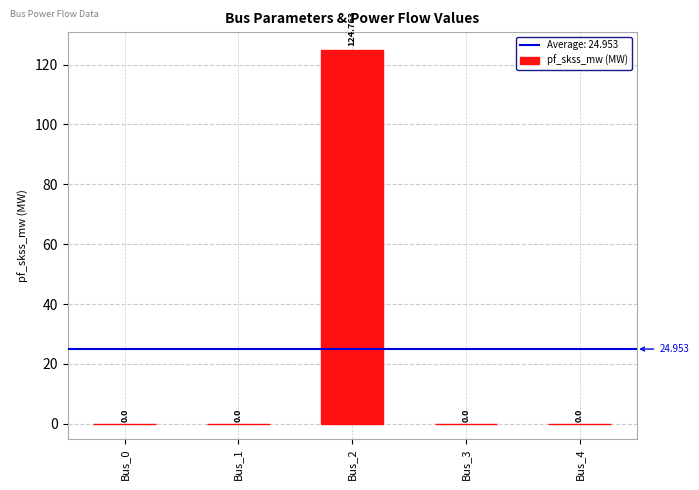

How many positive values are there?

1